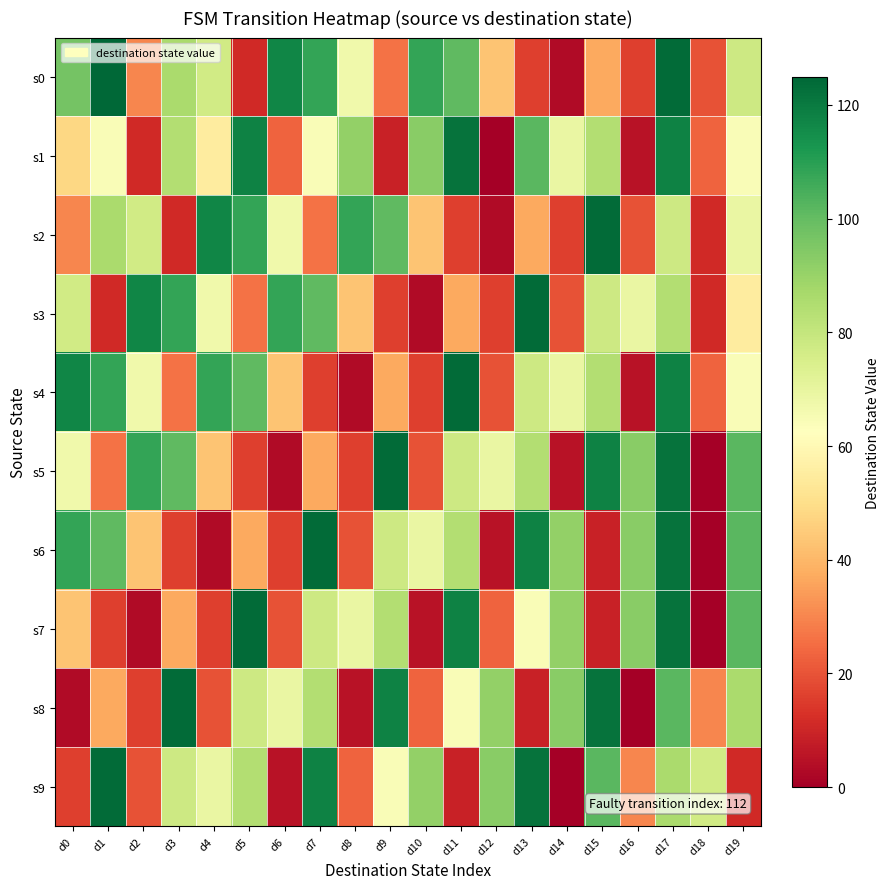

Between d2 and d14, which is larger?

d2